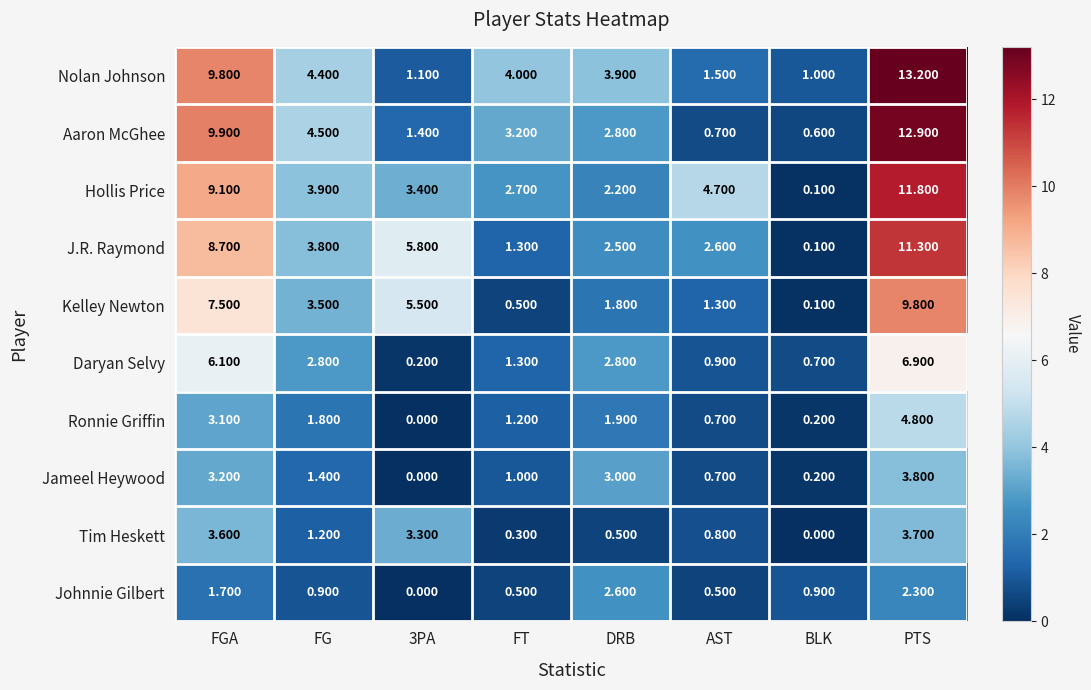

Is the value of Johnnie Gilbert at FG greater than the value of Nolan Johnson at FGA?

No